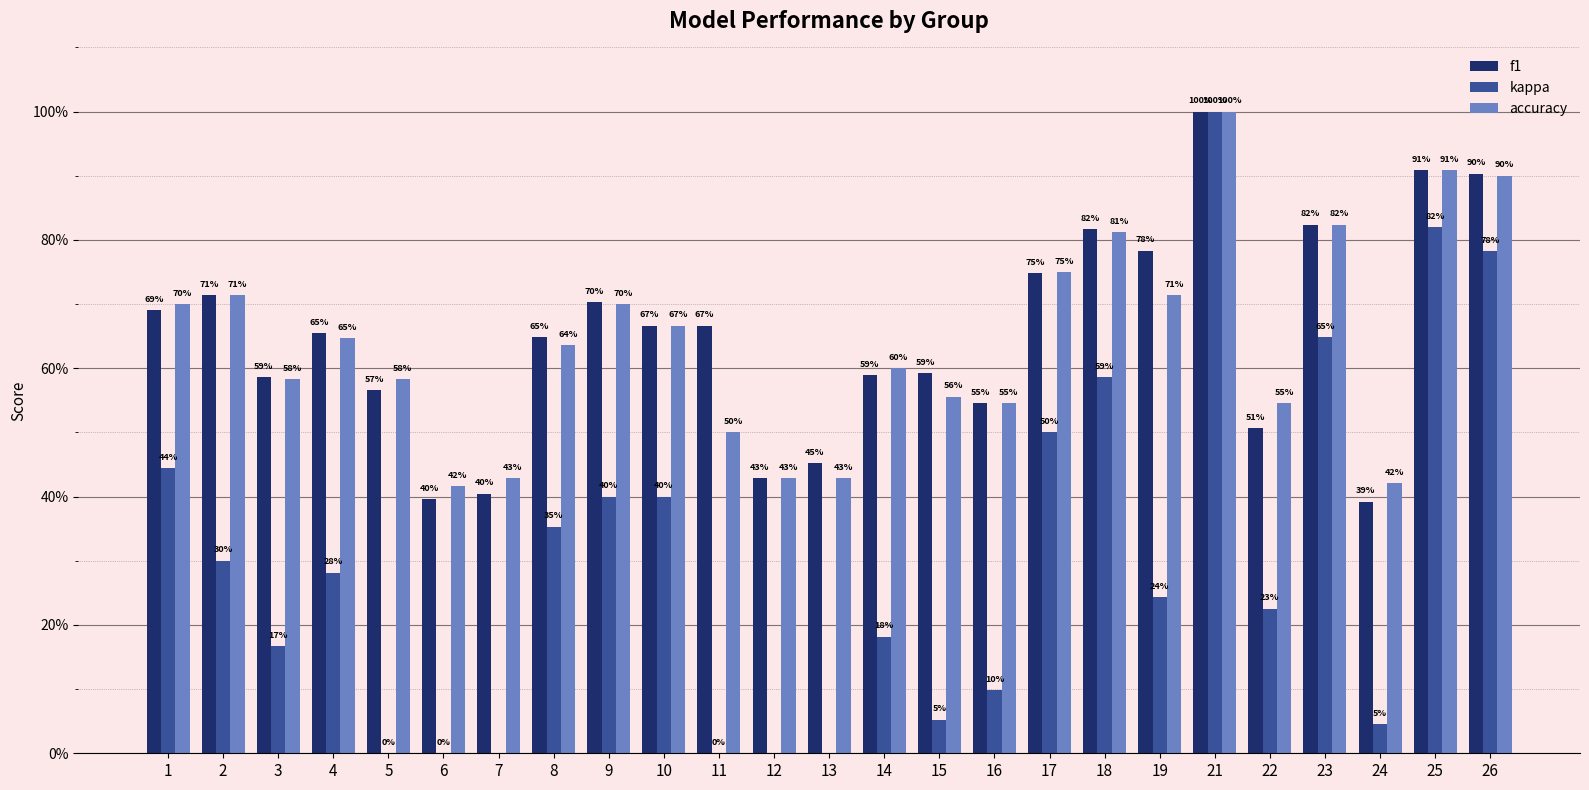

What is the sum of all accuracy values?

16.0